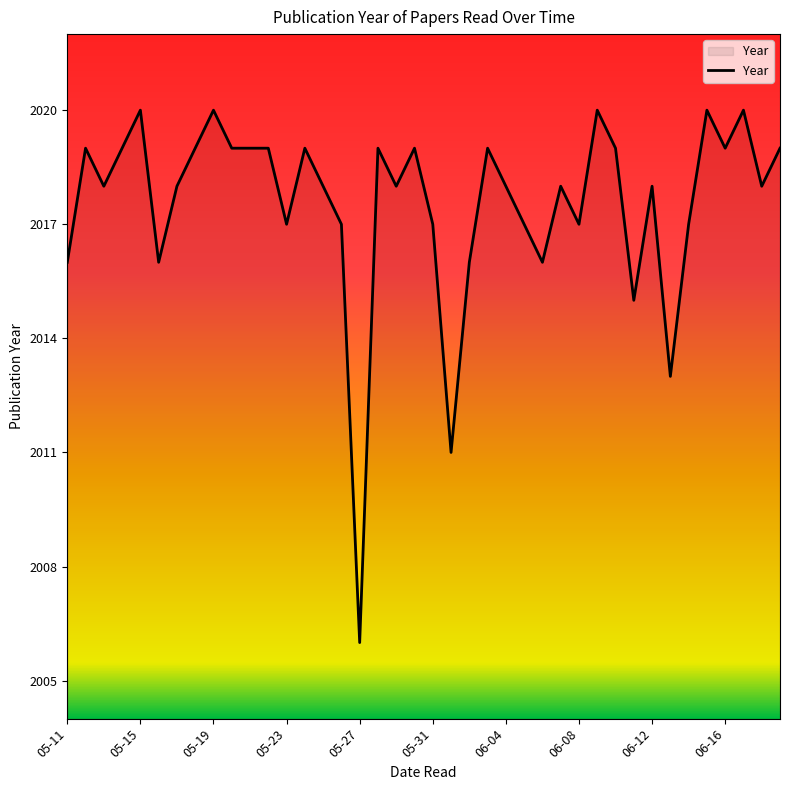

What is the sum of all values?

80702